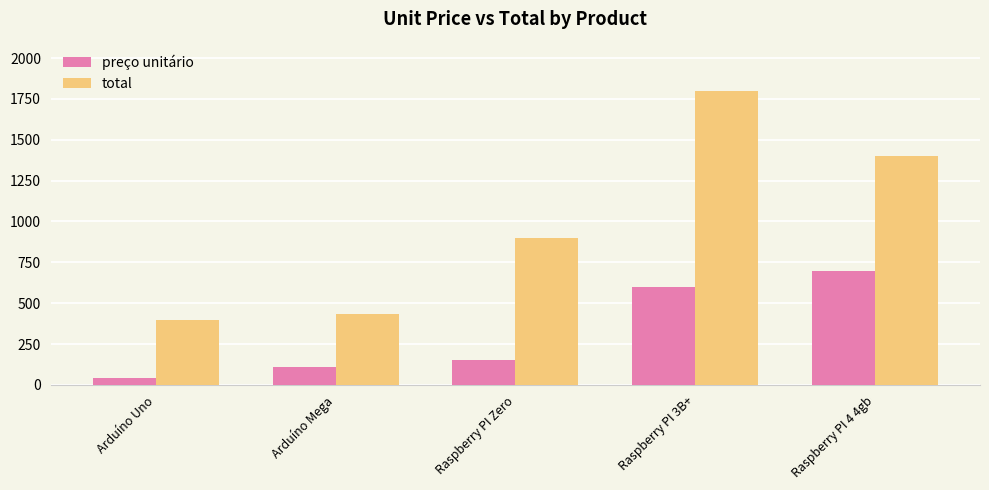

What is the total value across all series at Raspberry PI 3B+?

2396